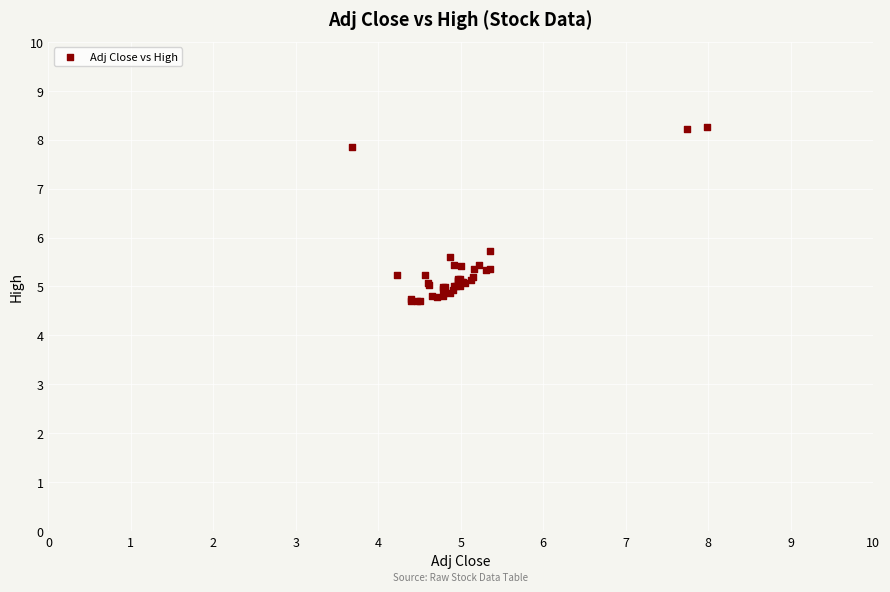

What Y value in the scatter plot is closest to 6?

5.7